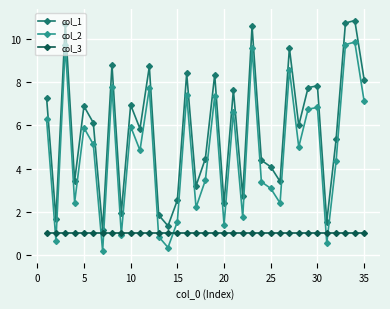

Reading right to left, what are all the values shown in this chart?

col_1: 8.1	10.9	10.7	5.3	1.5	7.8	7.7	6.0	9.6	3.4	4.1	4.4	10.6	2.7	7.6	2.4	8.3	4.5	3.2	8.4	2.5	1.3	1.8	8.7	5.8	6.9	1.9	8.8	1.2	6.1	6.9	3.4	10.7	1.7	7.3
col_2: 7.1	9.9	9.7	4.3	0.5	6.8	6.7	5.0	8.6	2.4	3.1	3.4	9.6	1.7	6.6	1.4	7.3	3.5	2.2	7.4	1.5	0.3	0.8	7.7	4.8	5.9	0.9	7.8	0.2	5.1	5.9	2.4	9.7	0.7	6.3
col_3: 1.0	1.0	1.0	1.0	1.0	1.0	1.0	1.0	1.0	1.0	1.0	1.0	1.0	1.0	1.0	1.0	1.0	1.0	1.0	1.0	1.0	1.0	1.0	1.0	1.0	1.0	1.0	1.0	1.0	1.0	1.0	1.0	1.0	1.0	1.0